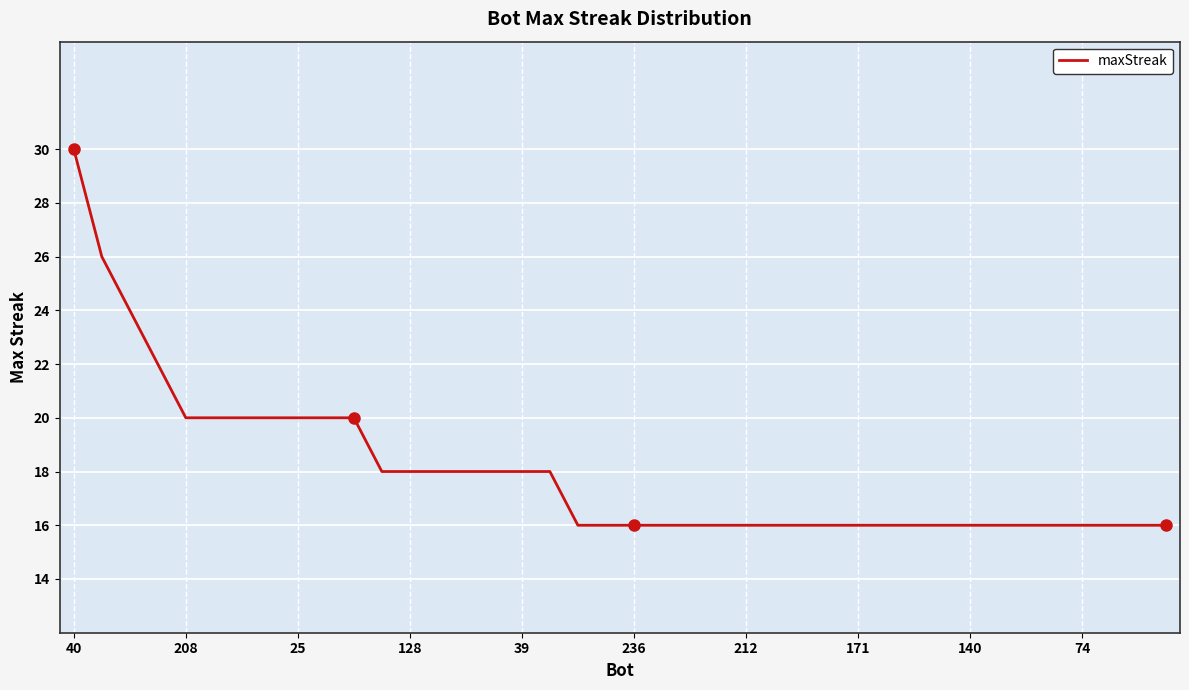

What is the greatest value displayed?

30